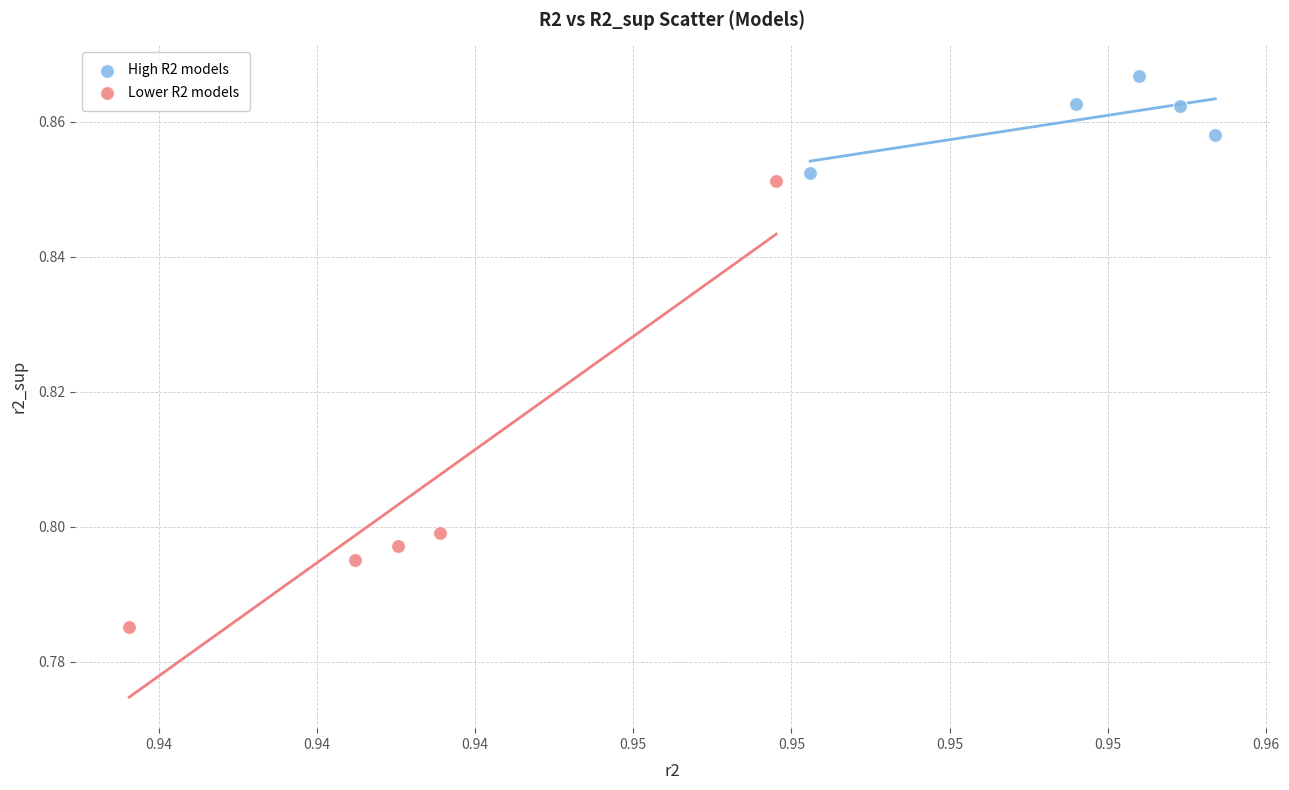

Which series contains the highest Y value?

High R2 models